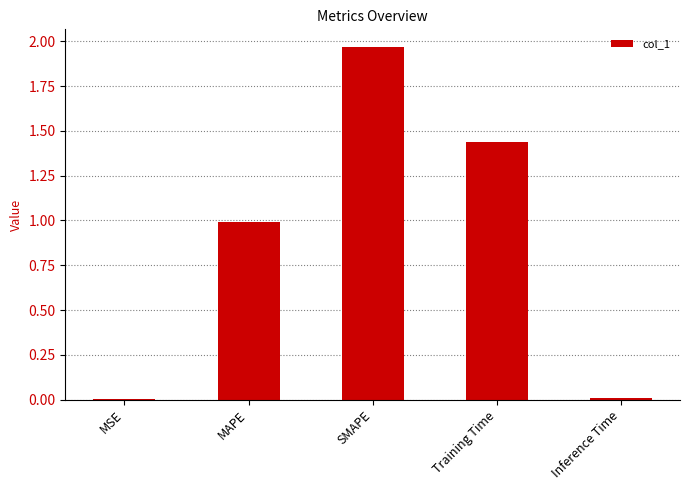

What is the sum of all values?

4.4